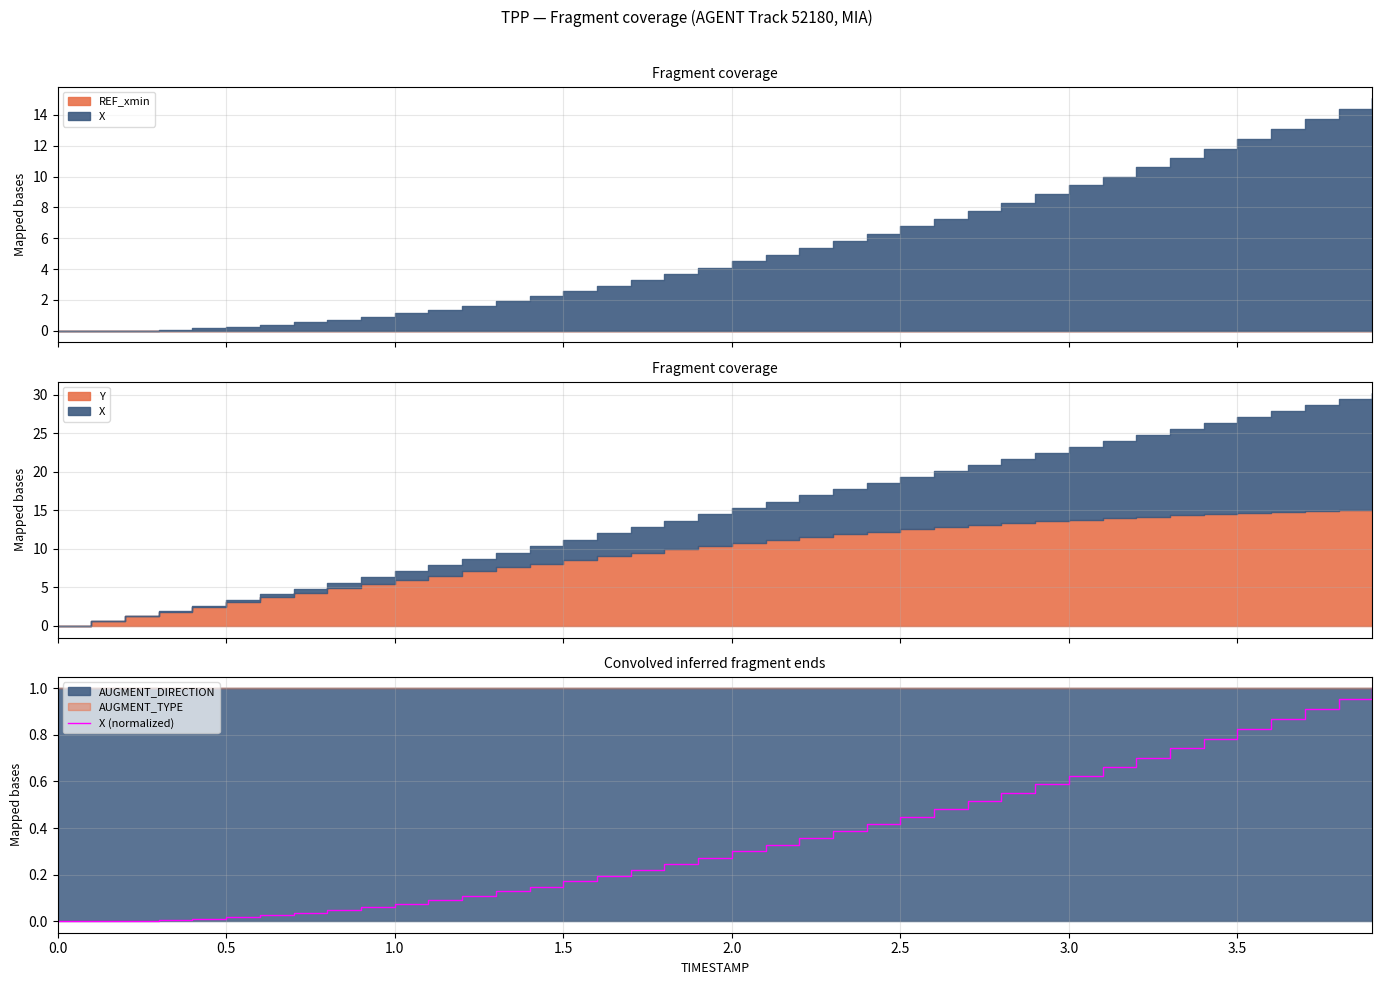

The X (normalized) series shows 0.1 at 2.0. True or false?

False